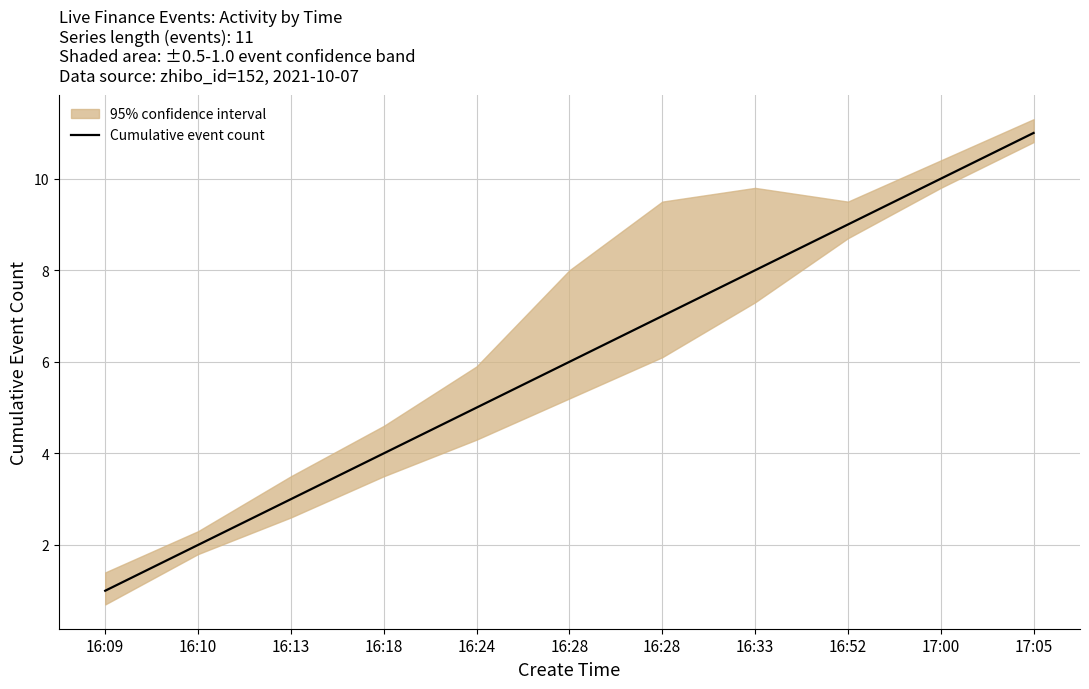

The chart shows a value of 10 at 17:00. True or false?

True